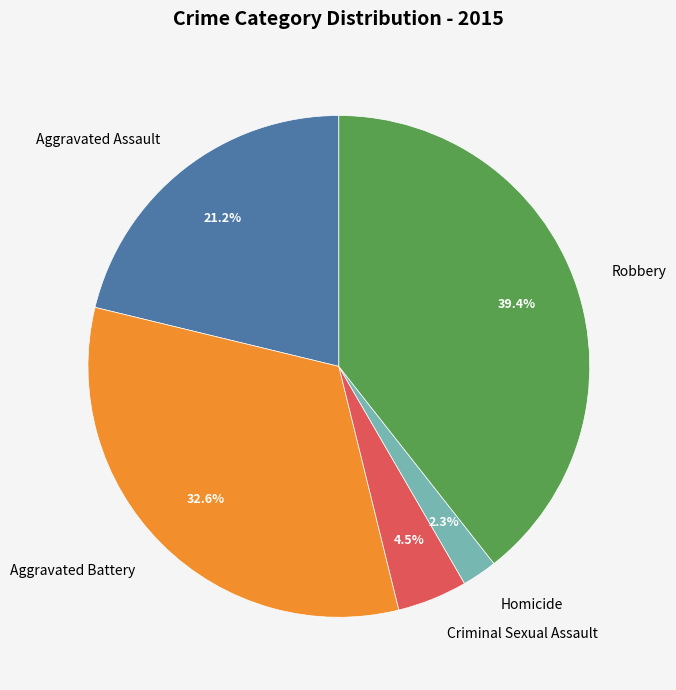

Does Criminal Sexual Assault account for over 50% of the chart?

No